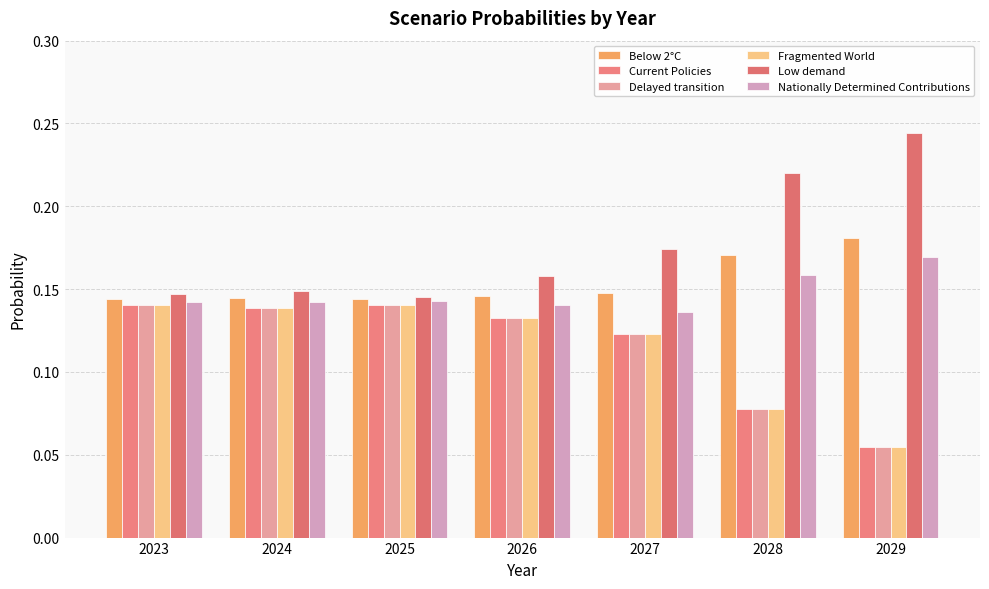

Is it true that Low demand equals 0.1 at 2023?

True